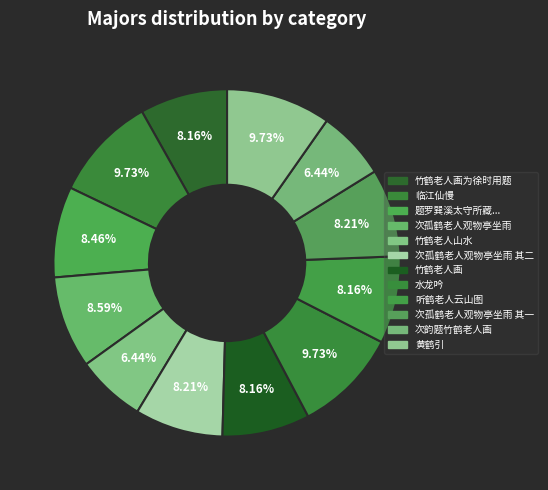

Count the number of slices in the pie.

12